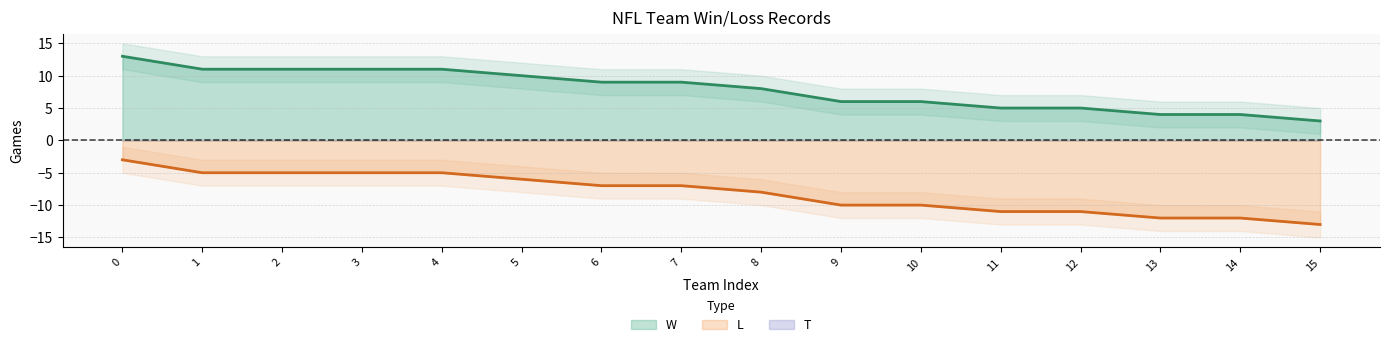

What is the average value of the L series?

-8